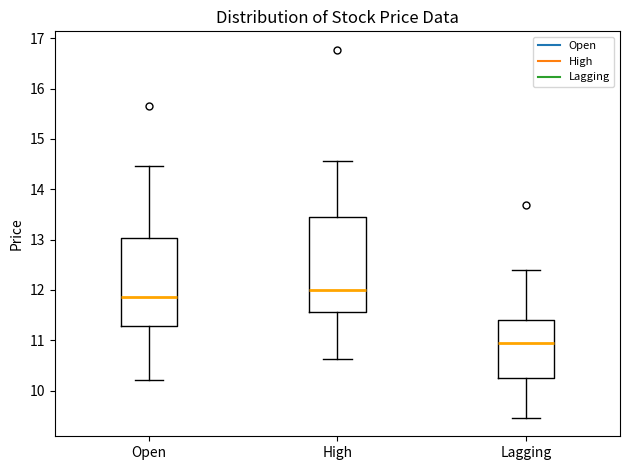

Reading left to right, transcribe this box plot: for each box, give where its median line is, the range the box spans, and where its two whiskers end, as read against the y-axis. The values are not printed on the chart, so give them approximately, as read against the axis.

Open: median 11.9, box 11.3 to 13.0, whiskers 10.2 to 14.5
High: median 12.0, box 11.6 to 13.4, whiskers 10.6 to 14.6
Lagging: median 11.0, box 10.2 to 11.4, whiskers 9.5 to 12.4